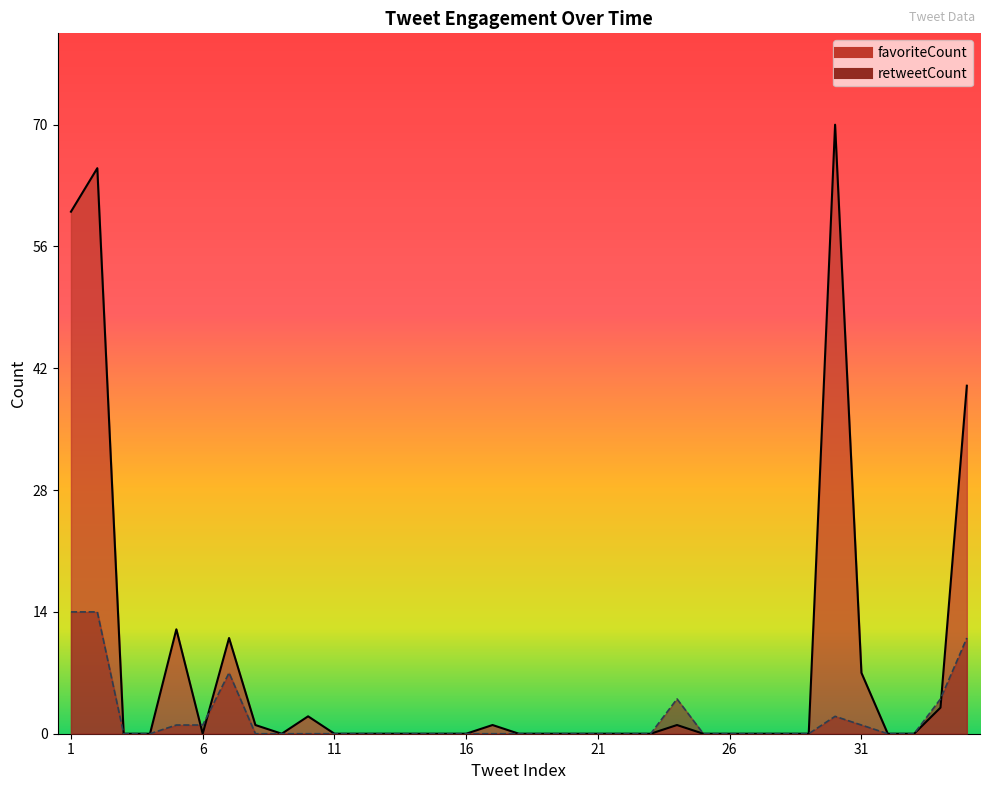

After their last crossing, which series has the higher values: favoriteCount or retweetCount?

favoriteCount